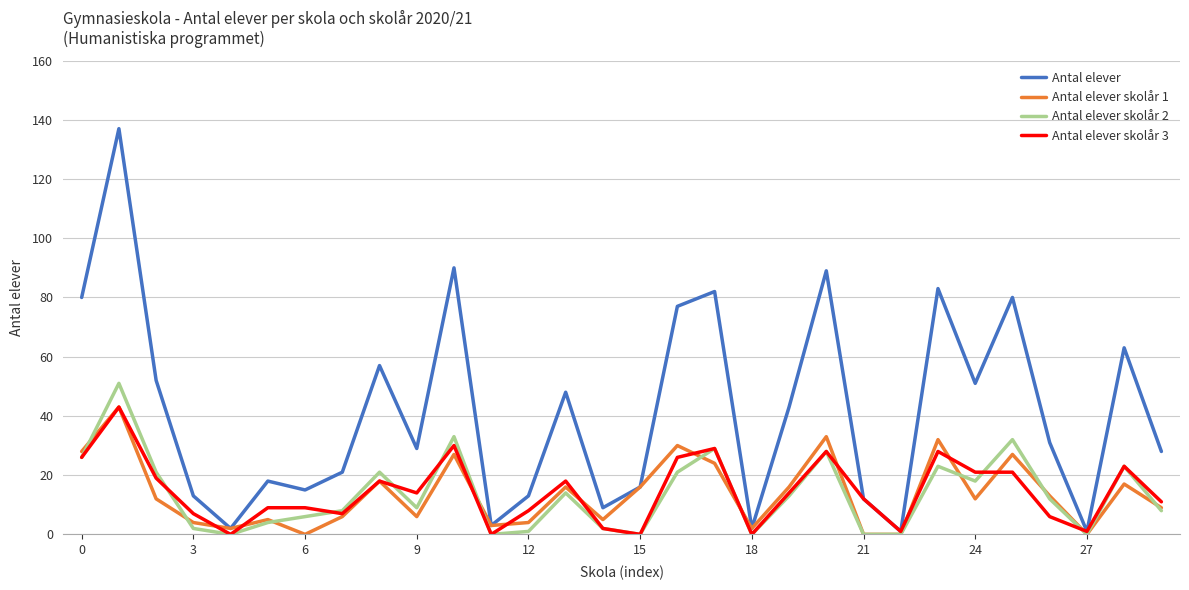

Which series has the largest total across all categories?

Antal elever